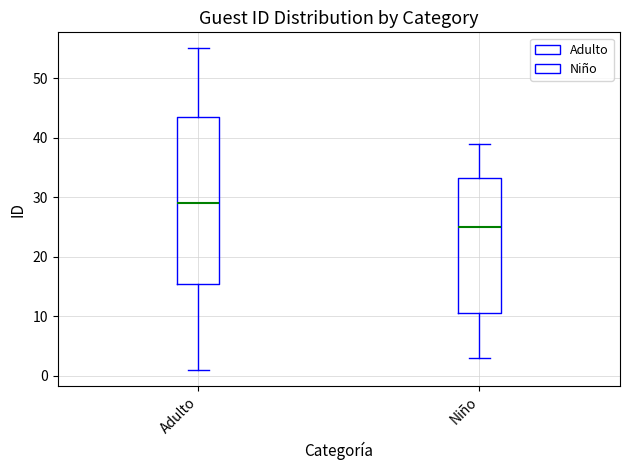

Where is the upper edge of the box for Niño on the y-axis? The values are not printed on the chart, so give them approximately, as read against the axis.

33